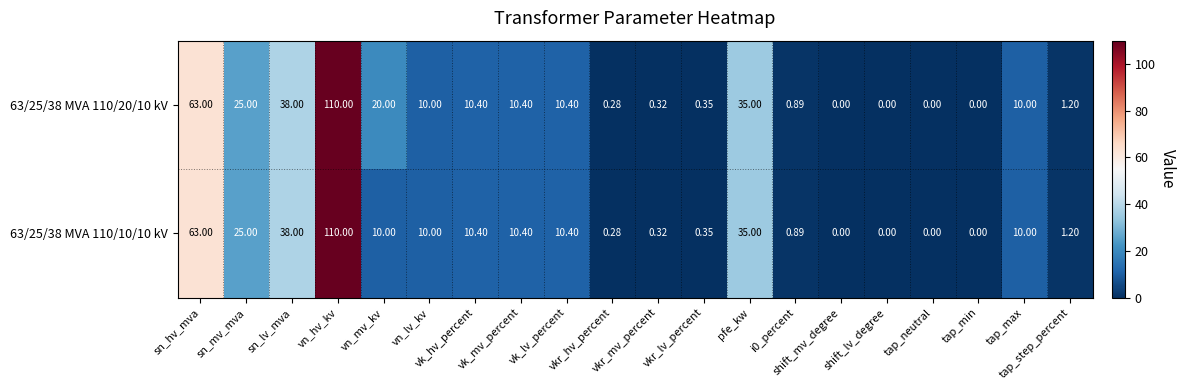

How many distinct data groups are displayed?

2